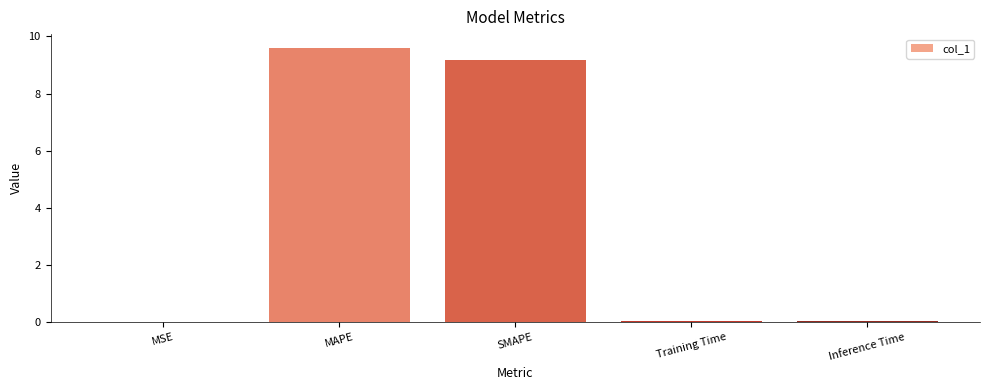

Which label corresponds to the largest value in the chart?

MAPE